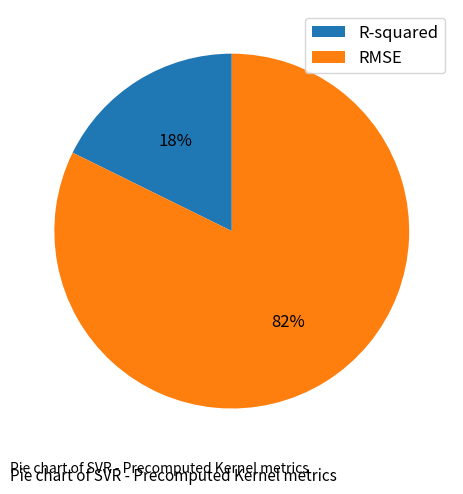

To the nearest percent, what is the combined percentage of R-squared and RMSE?

100%